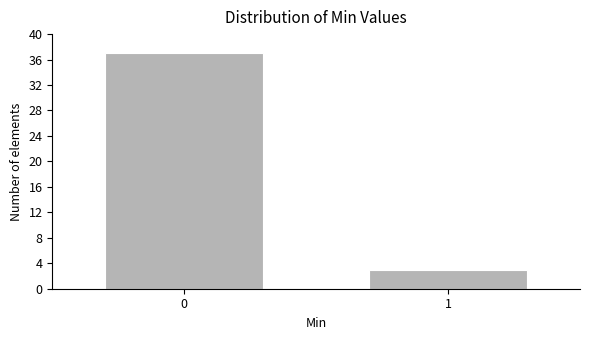

Reading left to right, list all the values displayed in this chart.

0=37	1=3